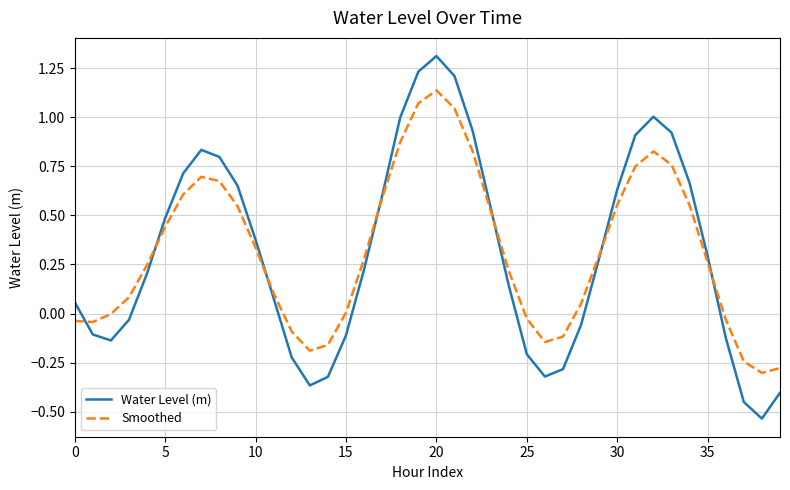

List the series in order of their peak value, highest first.

Water Level (m), Smoothed